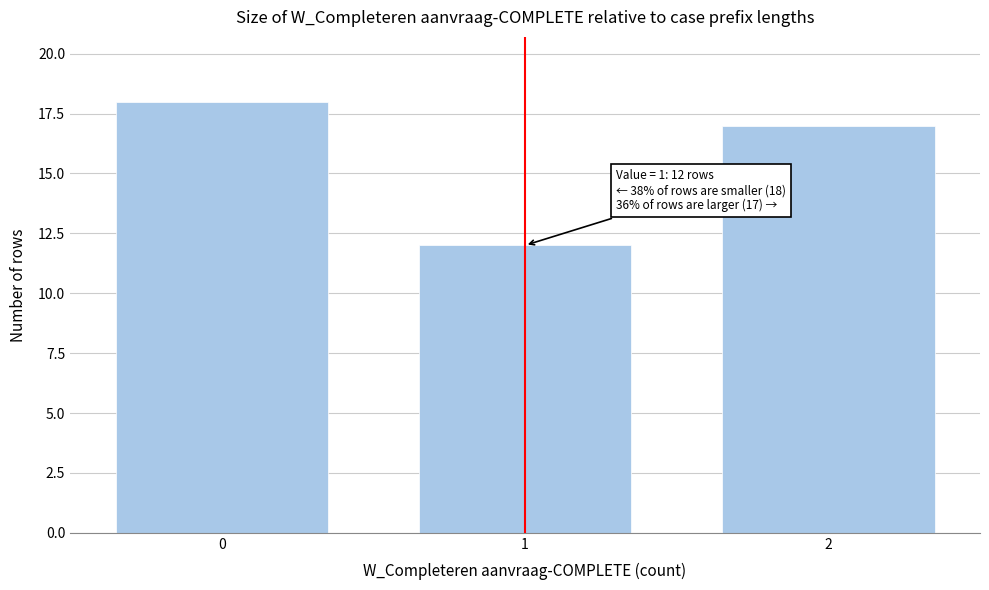

Reading left to right, transcribe all the data shown in this chart.

18	12	17